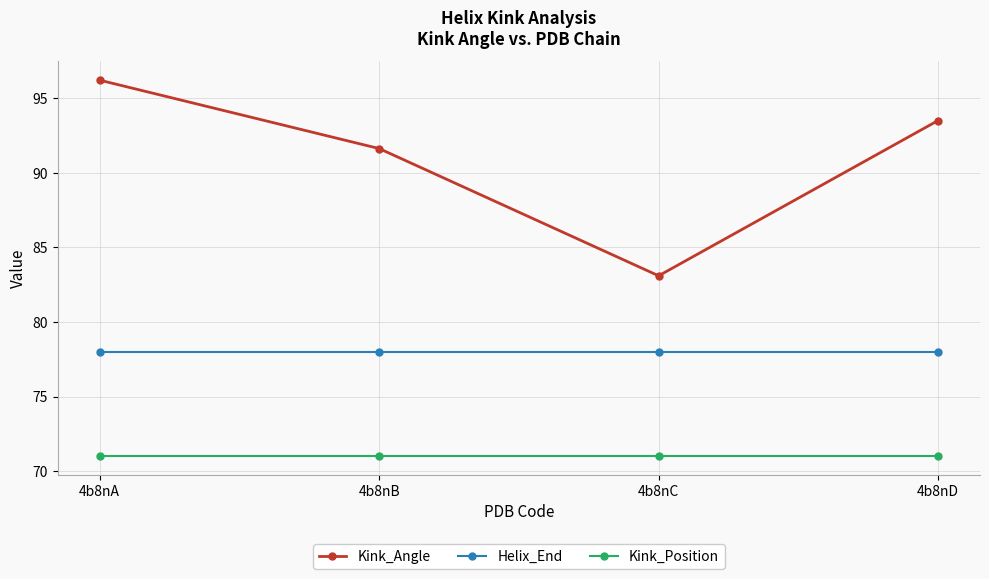

What is the average value of the Kink_Angle series?

91.1